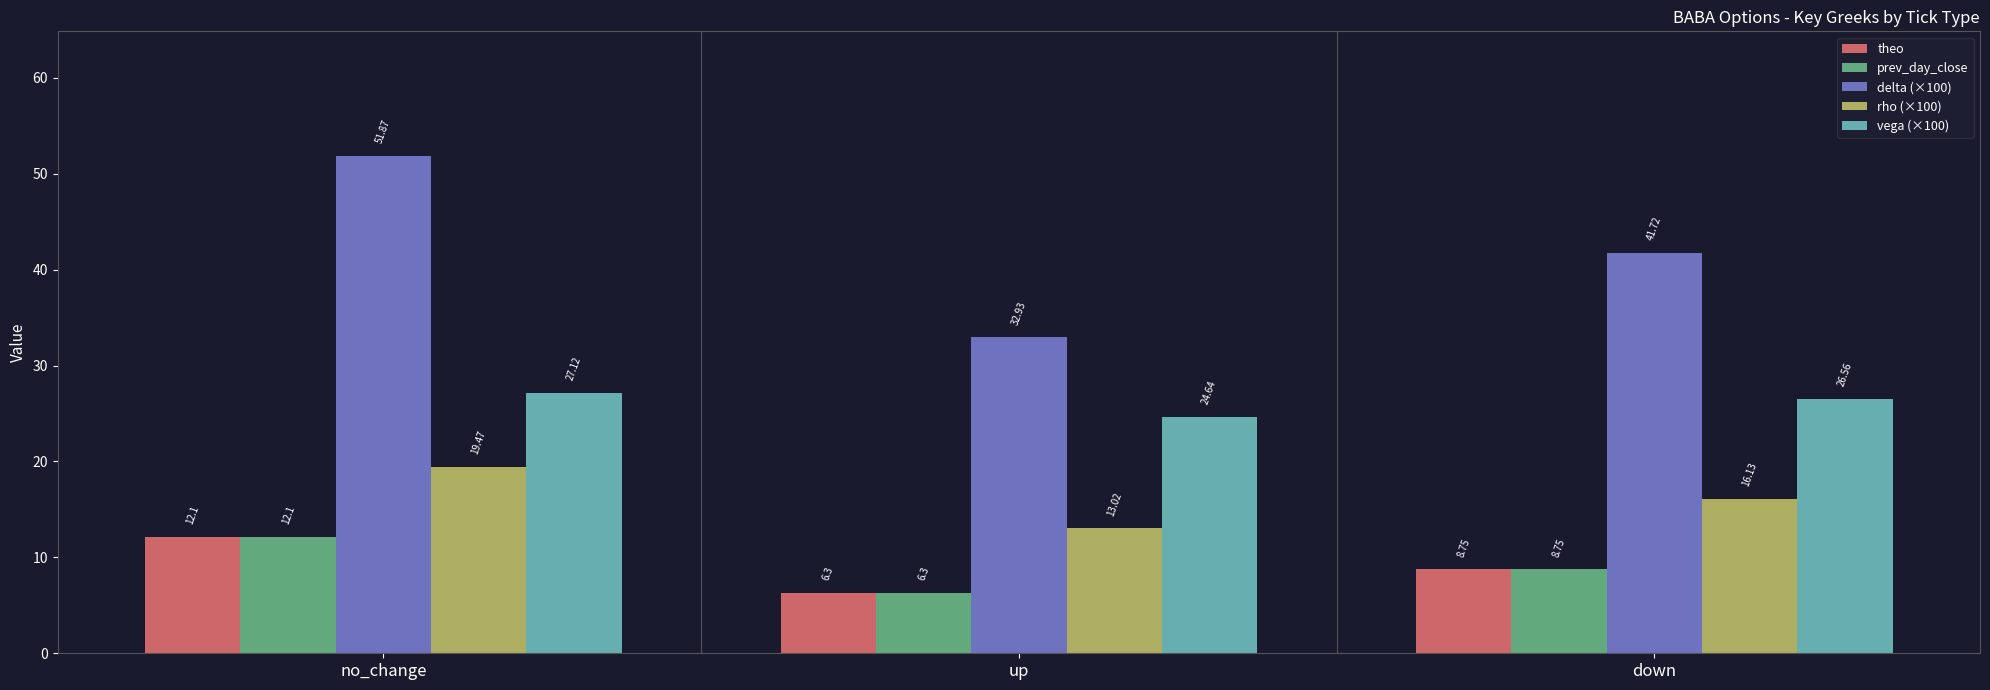

Is the value of rho (×100) at no_change greater than the value of prev_day_close at down?

Yes